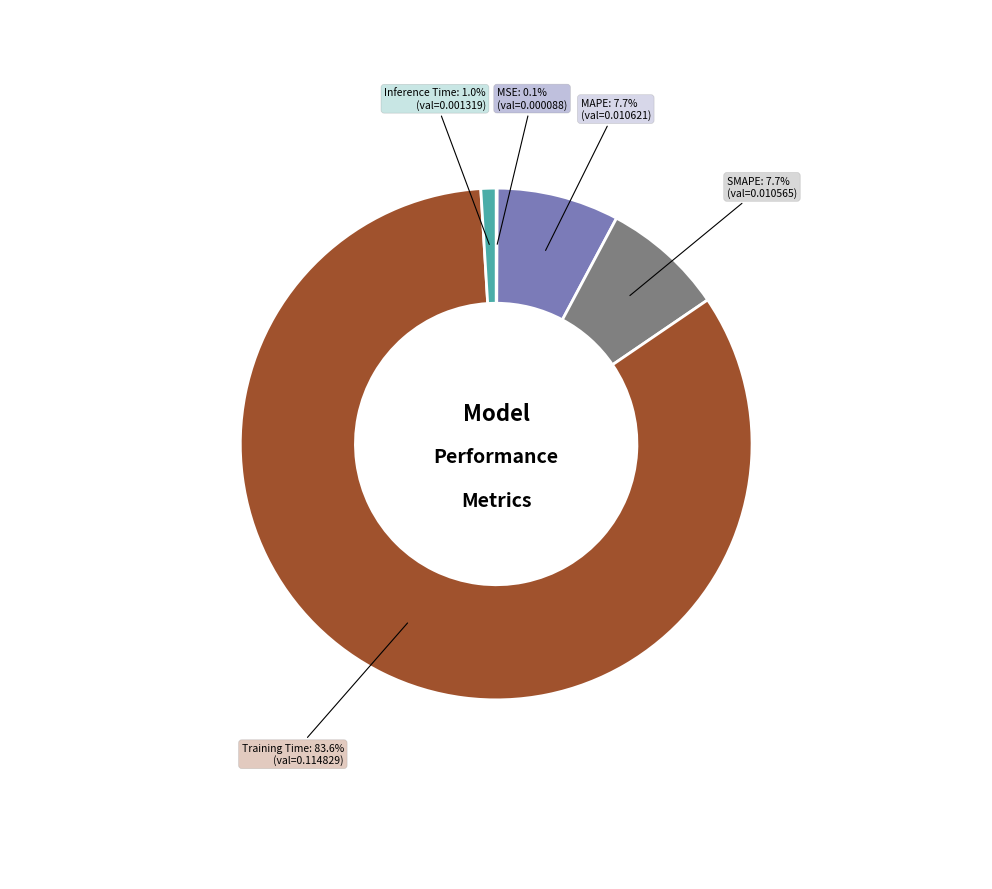

Is there any slice that represents more than half of the pie?

Yes